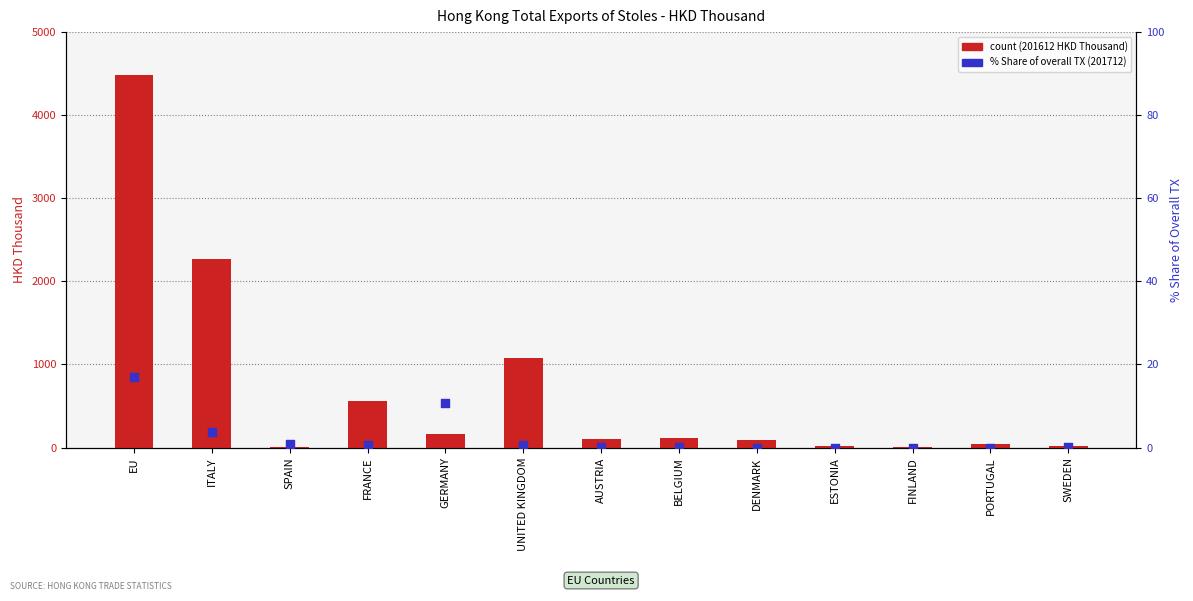

What are all the series names shown in the legend?

count (201612 HKD Thousand), % Share of overall TX (201712)